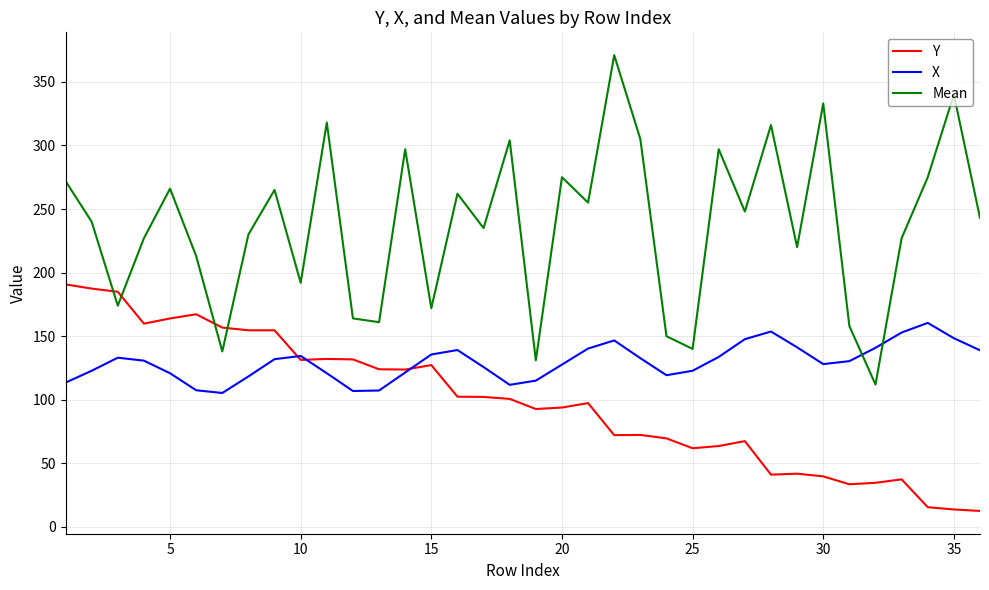

True or false: X and Mean cross at least once.

True